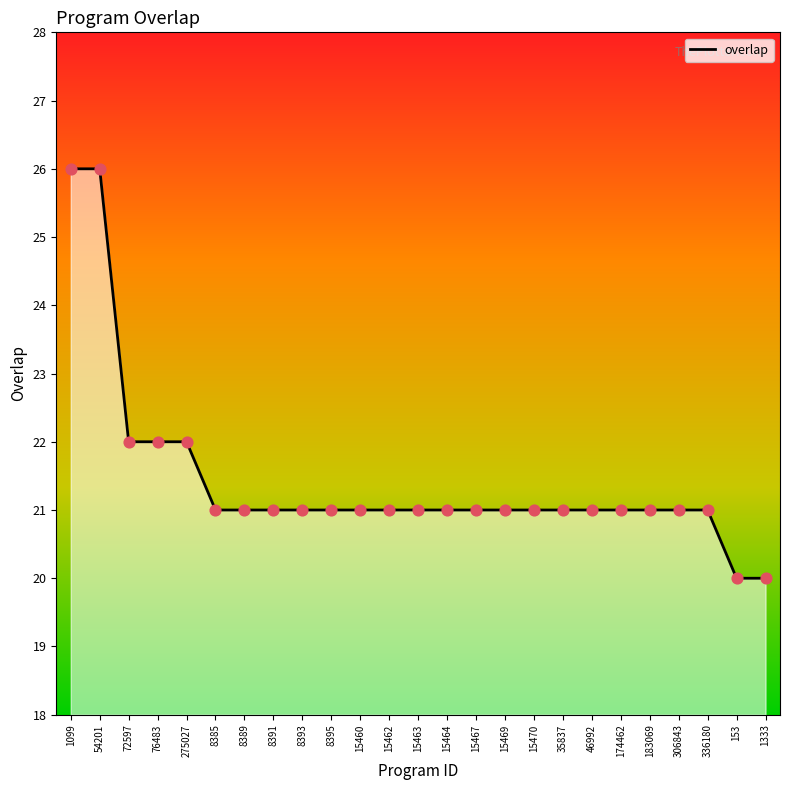

Approximately how many times larger is the value at 1333 compared to 54201?

0.8